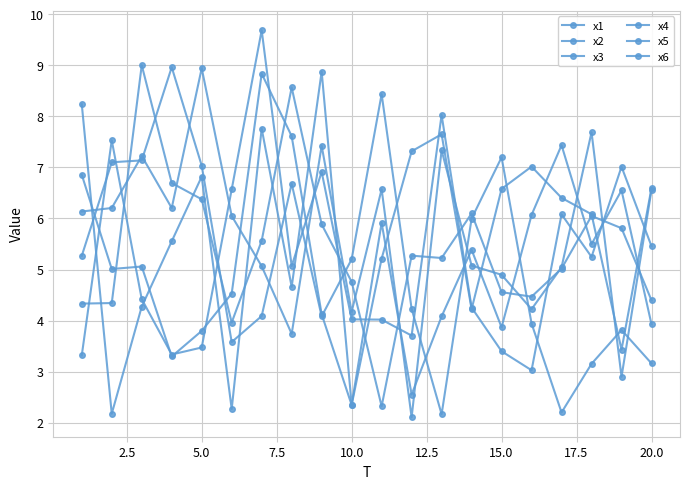

What is the minimum value shown in the chart?

2.1